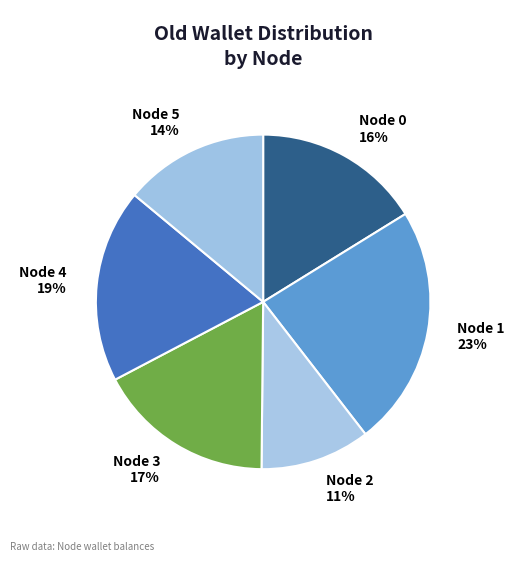

To the nearest percent, what is the combined percentage of Node 1 23% and Node 5 14%?

37%